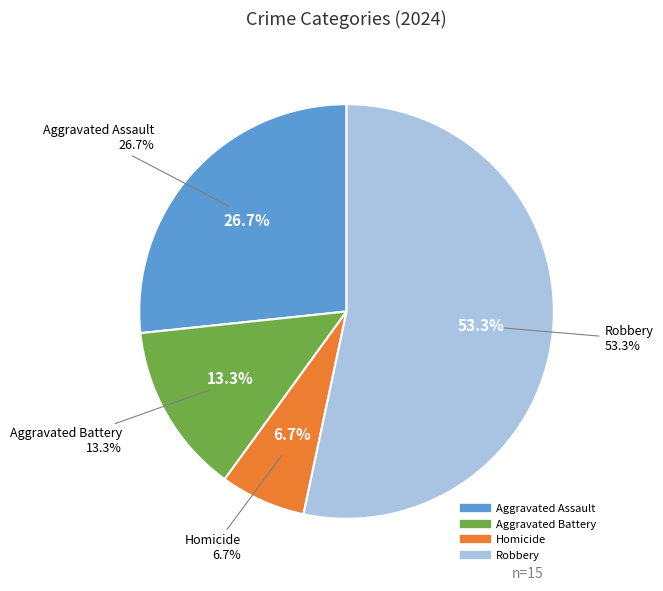

Rank the categories by value from highest to lowest.

Robbery, Aggravated Assault, Aggravated Battery, Homicide